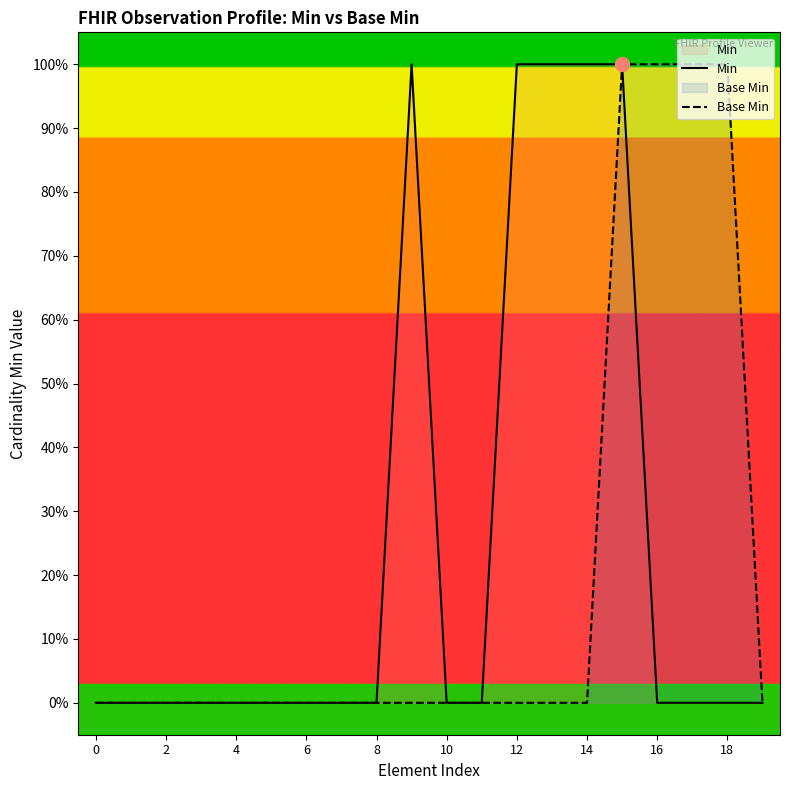

What is the difference between the second highest and minimum values in the Base Min series?

1